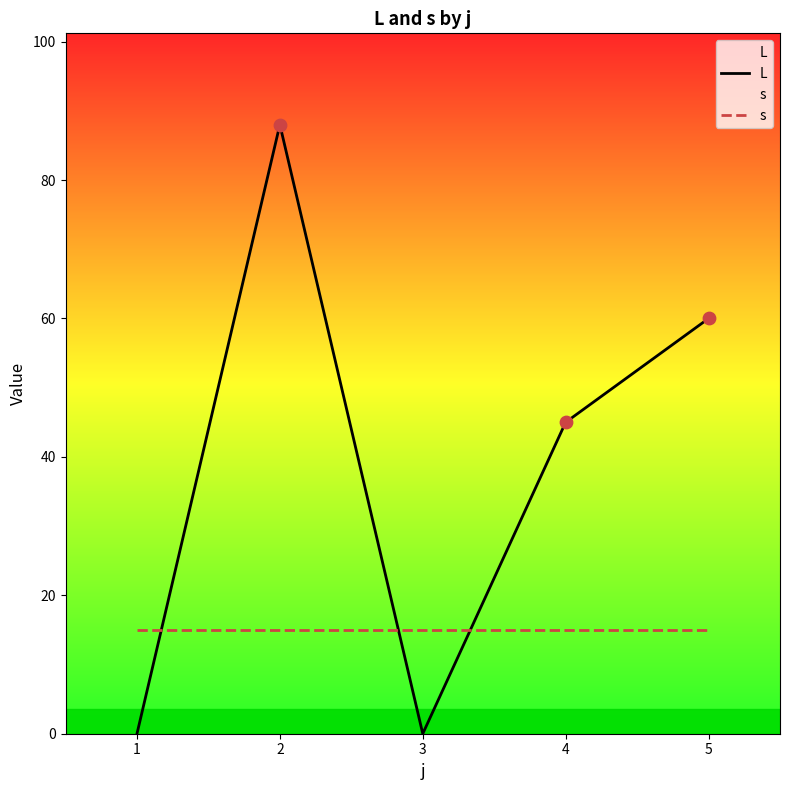

At which category is the sum across all series the highest?

2